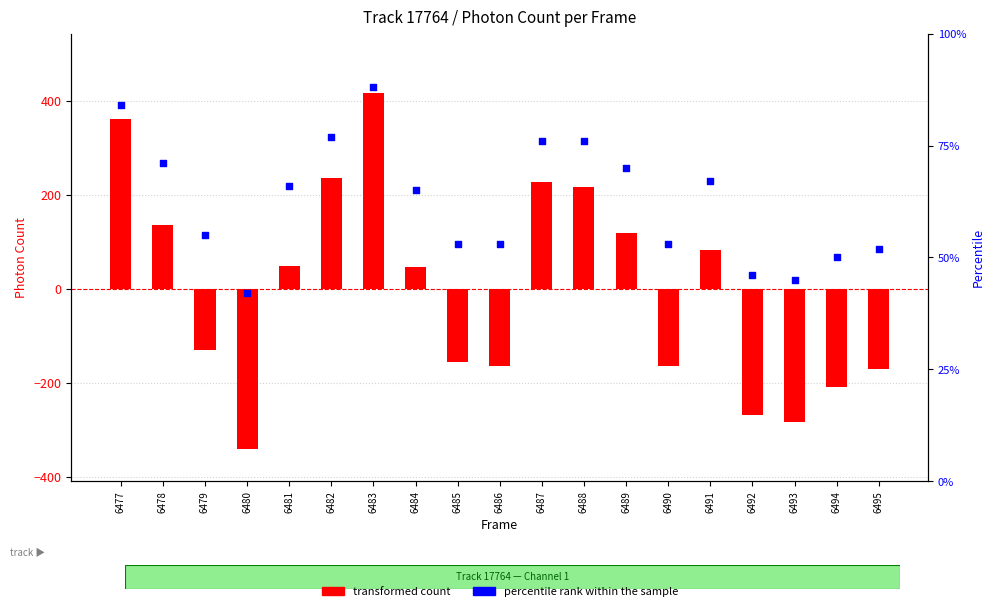

At which category is the sum across all series the highest?

6483